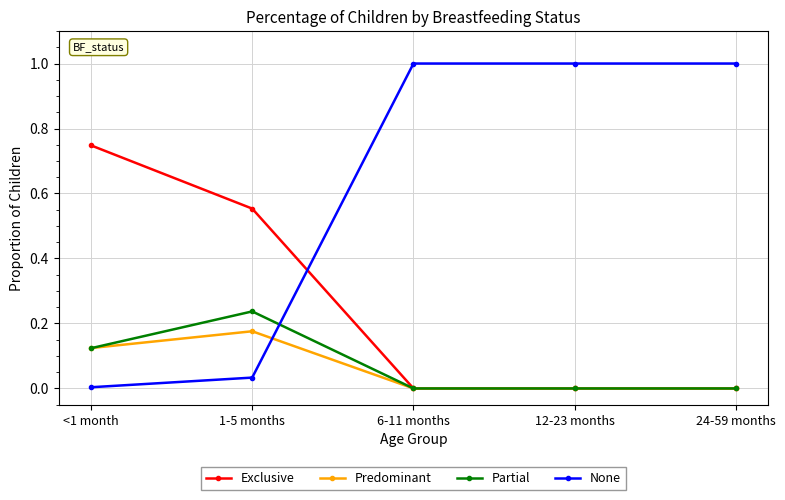

Which series has the largest range (max minus min)?

None